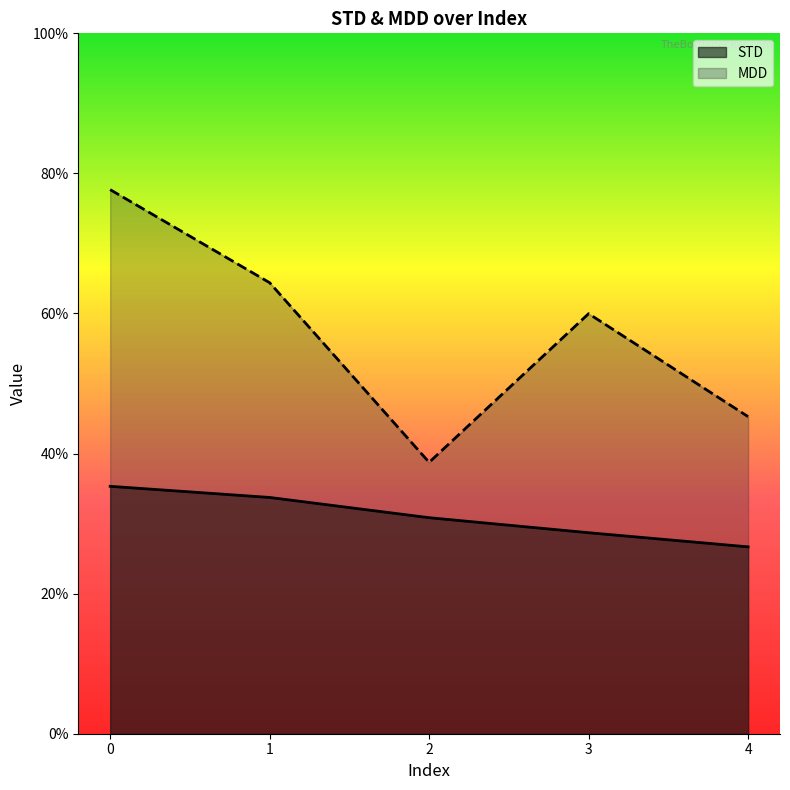

True or false: STD has a value of 0.3 at 3.

True